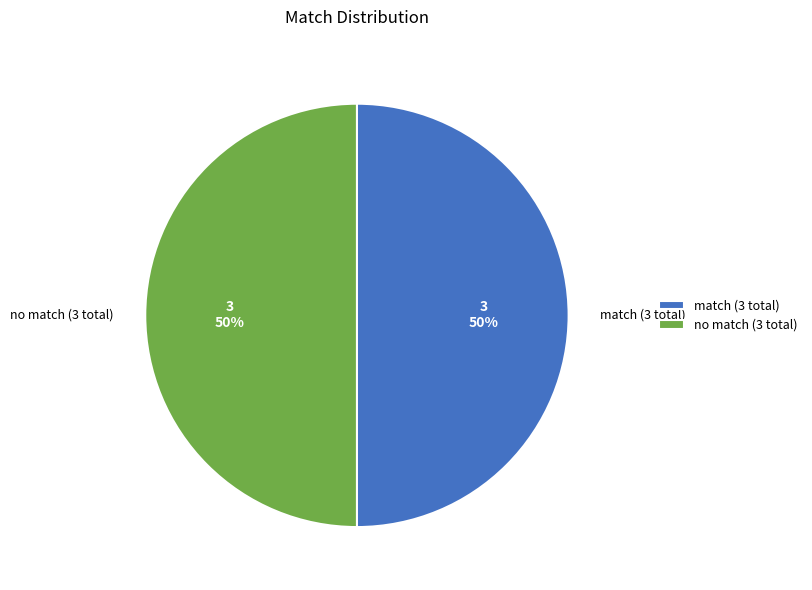

Combined, do no match (3 total) and match (3 total) account for over 50%?

Yes